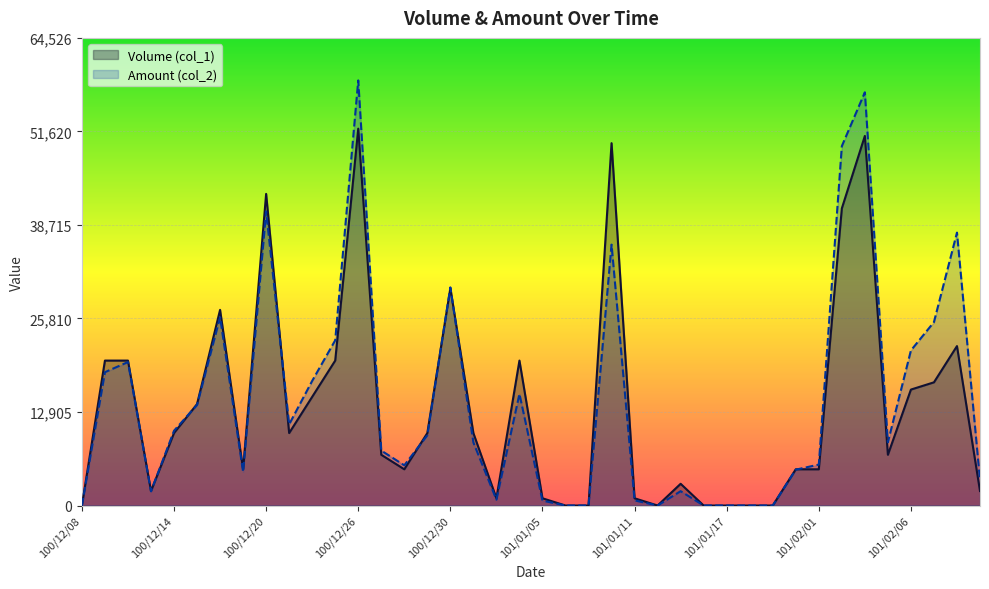

What is the difference between the Amount (col_2) values at 100/12/30 and 100/12/08?

30100